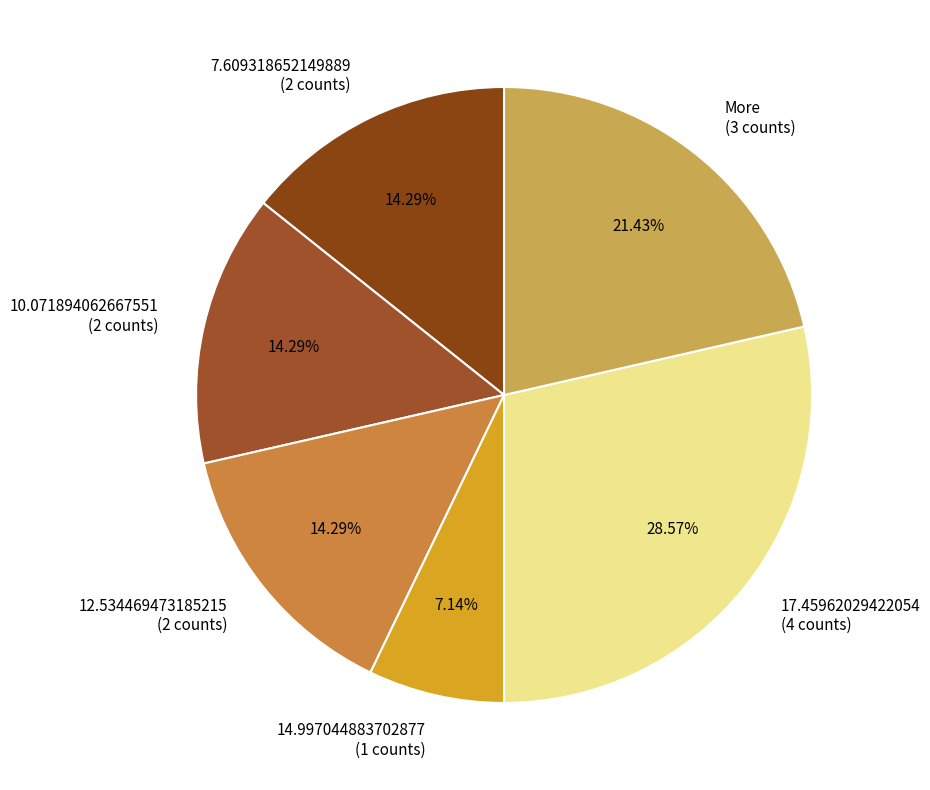

To the nearest percent, what is the combined percentage of 12.534469473185215 and 7.609318652149889?

29%